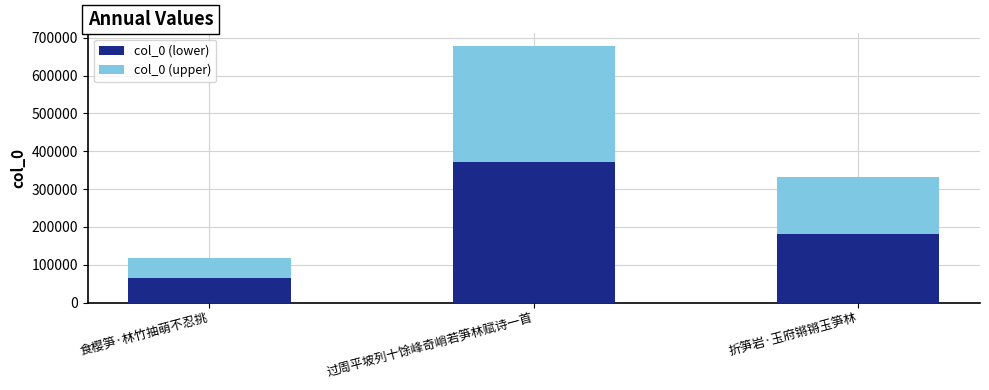

What is the average value of the col_0 (lower) series?

206718.8